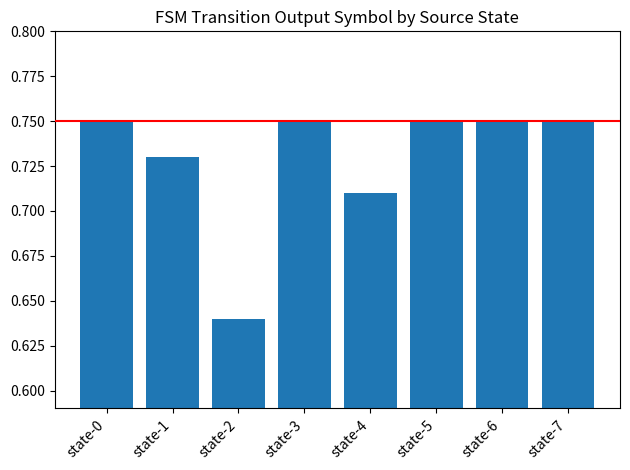

How many bars are there in total?

8